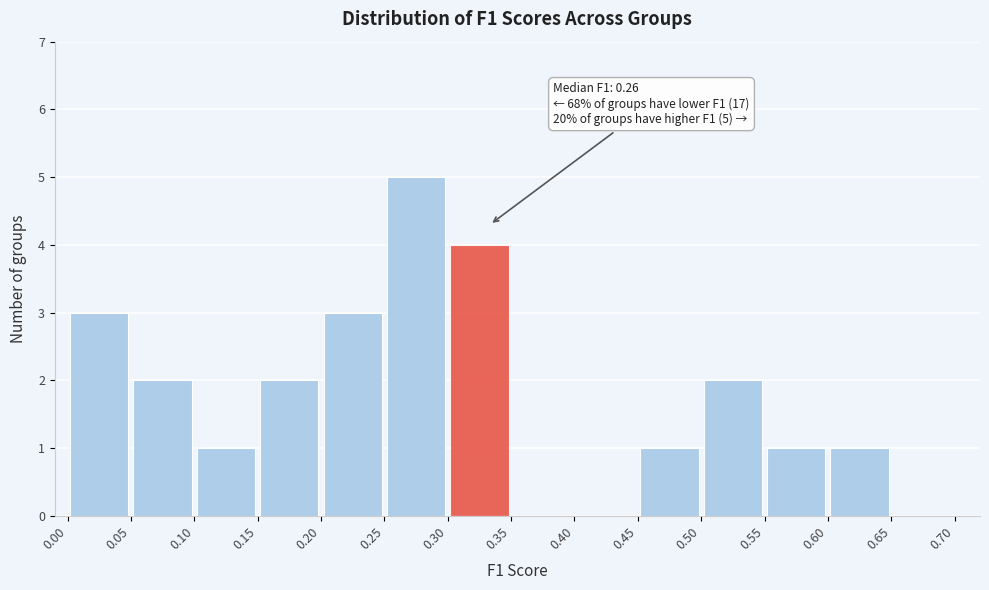

Over which range of the x-axis is the bar tallest?

0.25 to 0.30